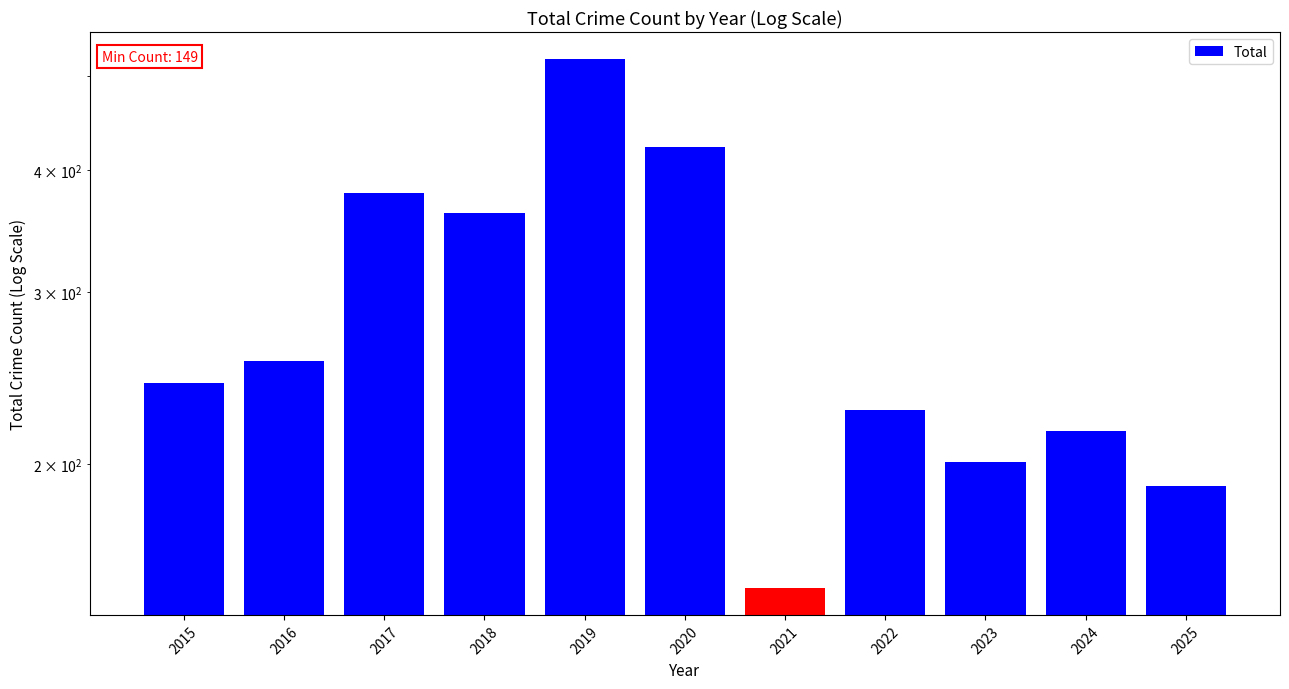

Reading right to left, list all the values displayed in this chart.

2025=190	2024=216	2023=201	2022=227	2021=149	2020=423	2019=521	2018=362	2017=379	2016=255	2015=242